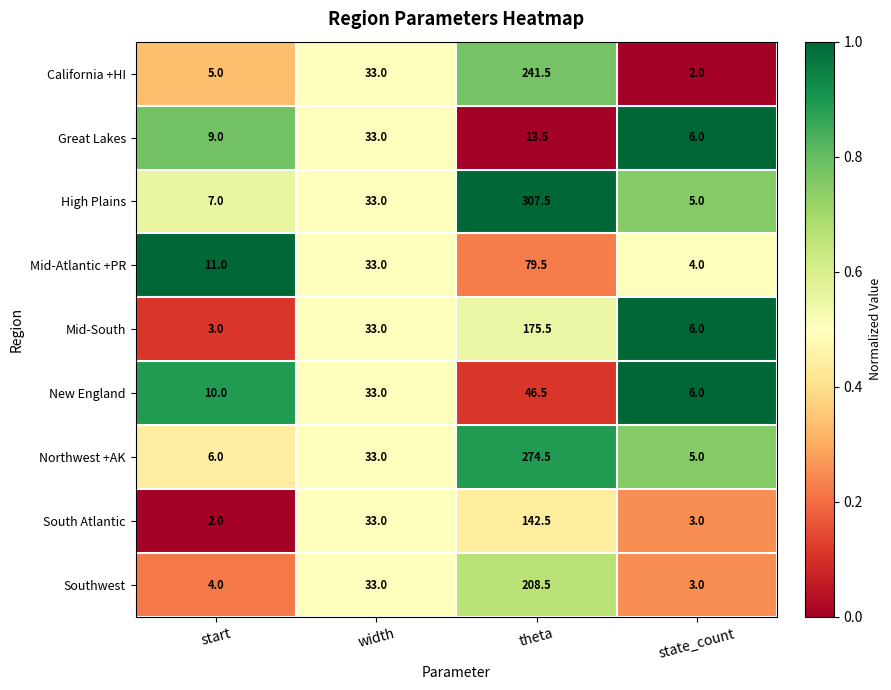

What is the total value across all series at start?

57.0